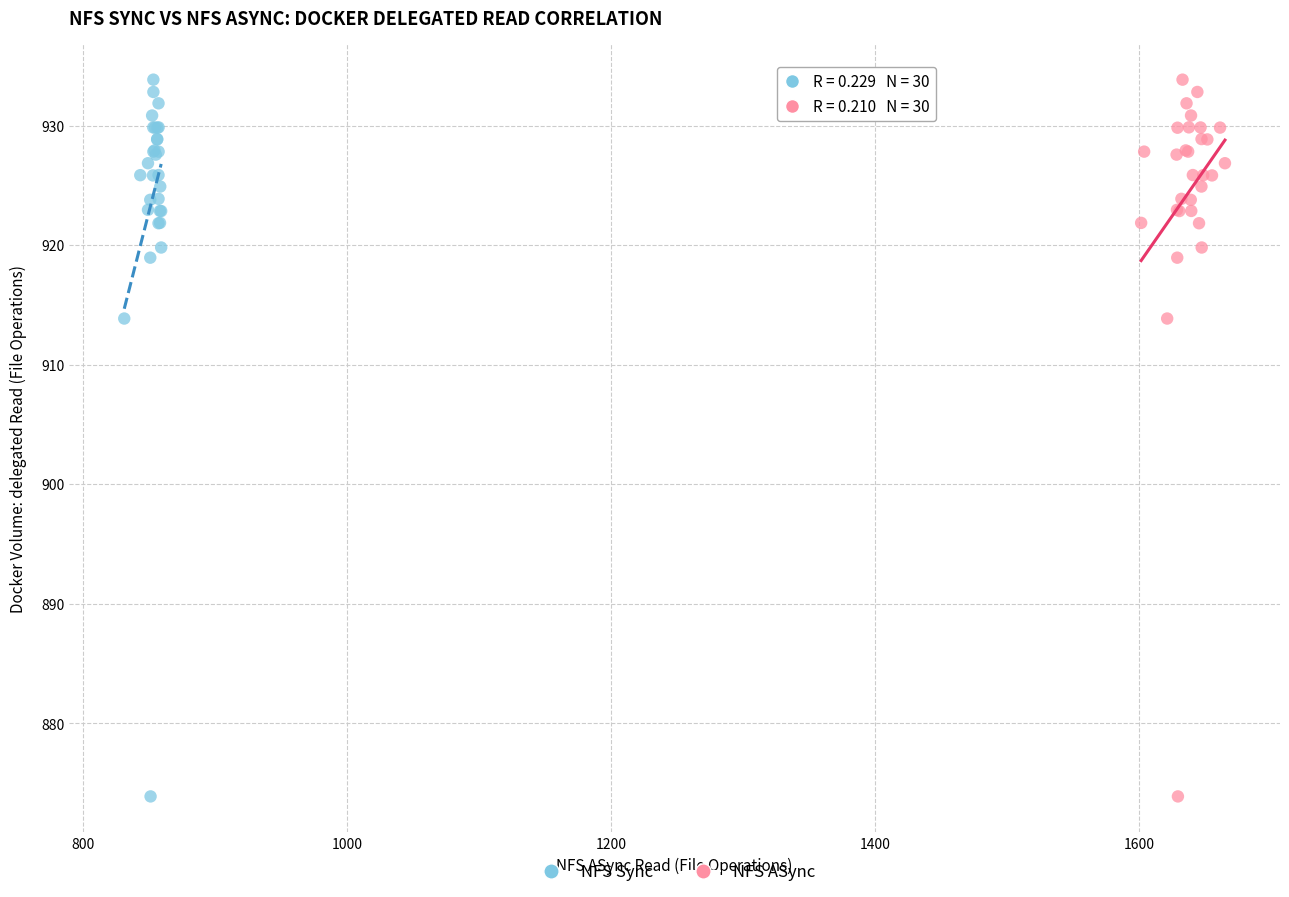

What are all the series names shown in the legend?

NFS Sync, NFS ASync